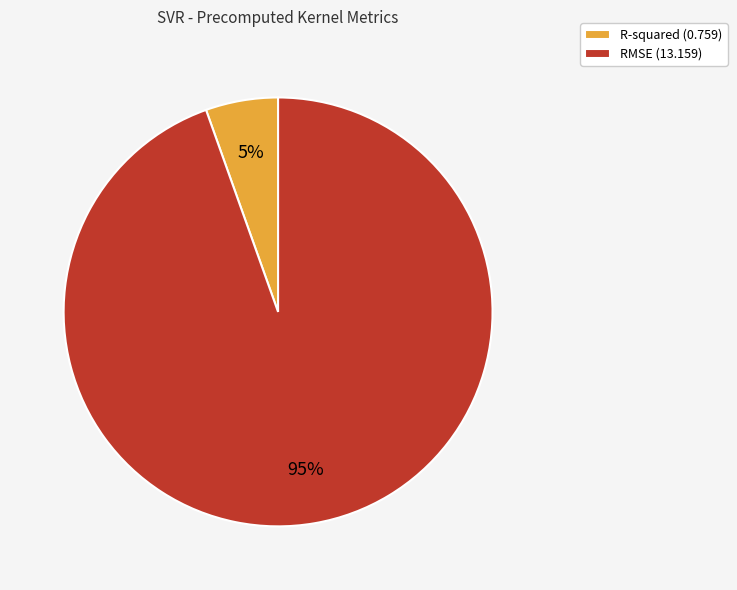

What percentage is the R-squared slice, to the nearest percent?

5%